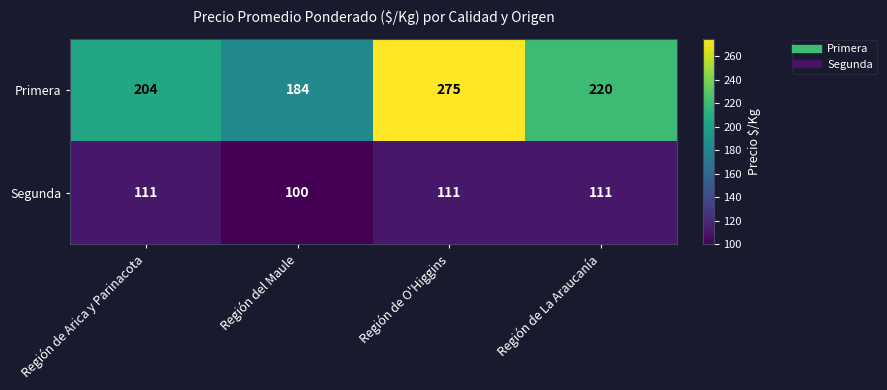

List the series in order of their peak value, highest first.

Primera, Segunda